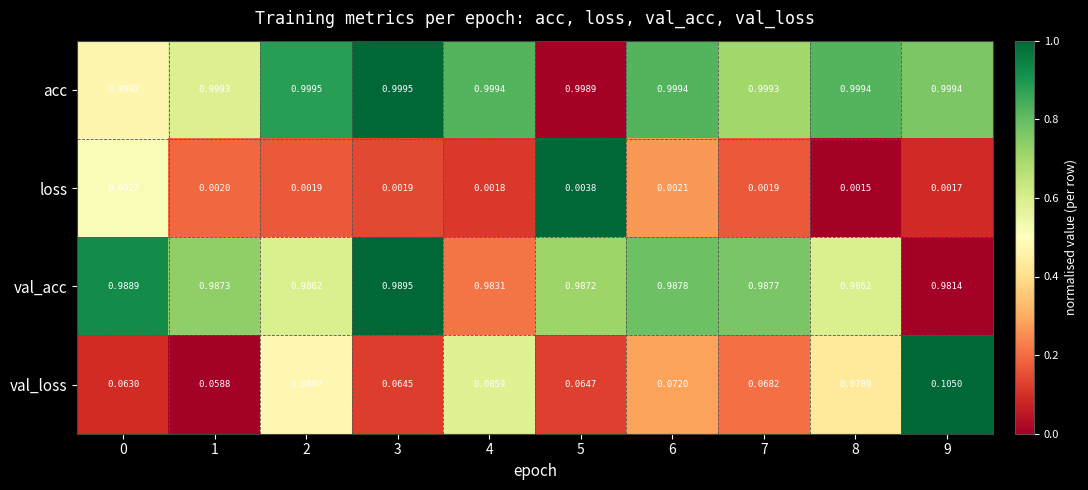

How many distinct data groups are displayed?

4